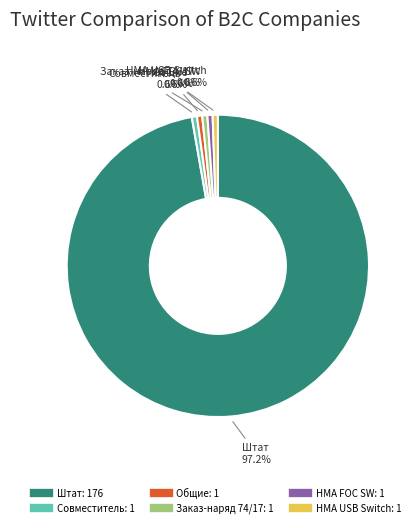

Combined, do Совместитель and Заказ-наряд 74/17 account for over 50%?

No